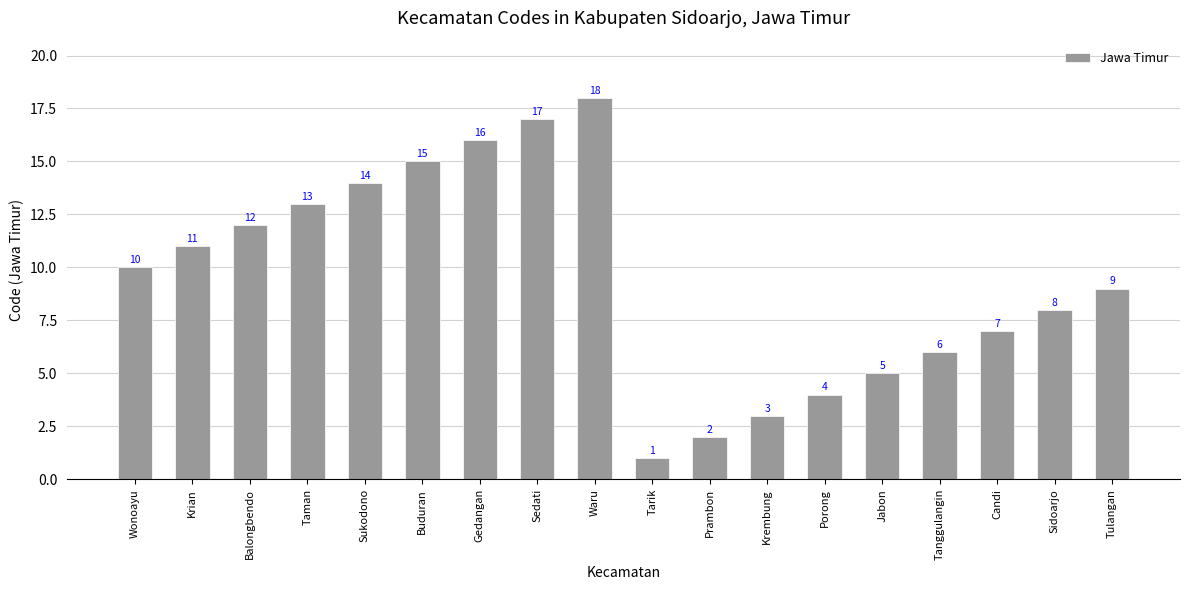

What is the change in value from Wonoayu to Balongbendo?

+2